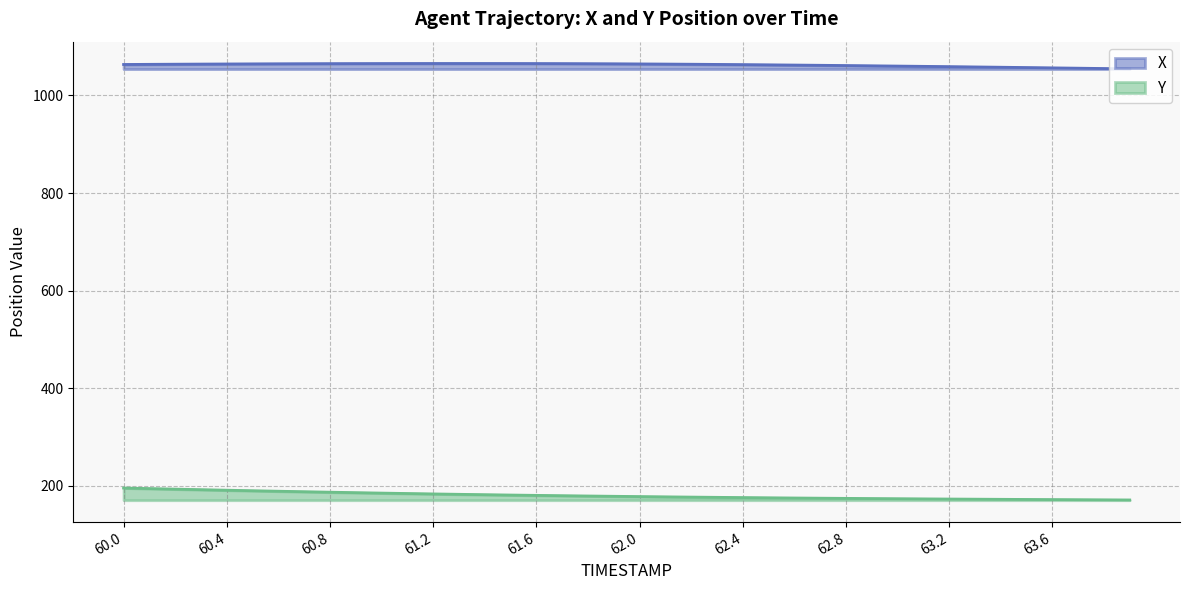

What is the total value across all series at 60.6?

1253.5